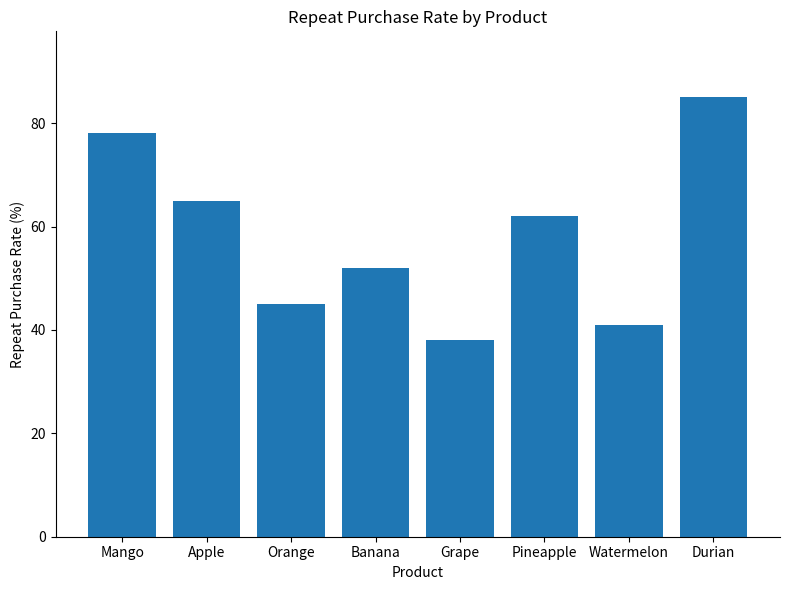

Where does the data first go above 62?

Mango